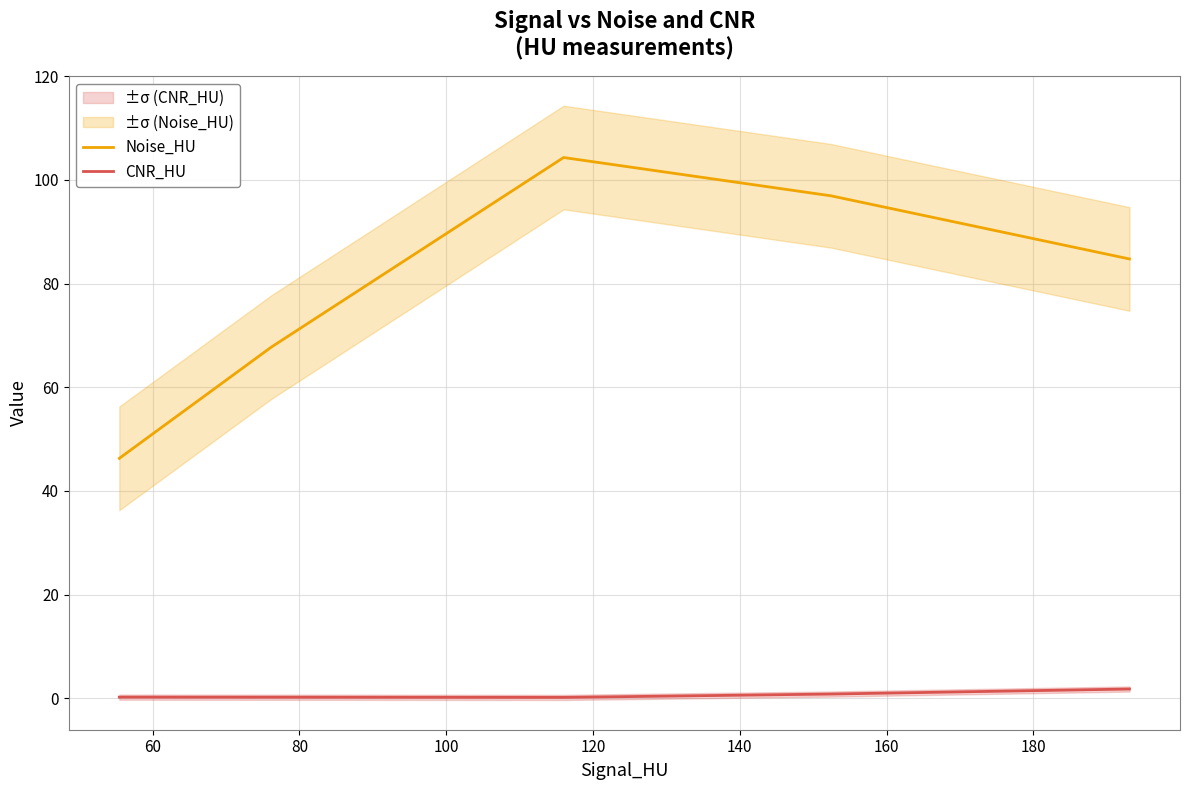

What is the highest value of the Noise_HU series?

104.3